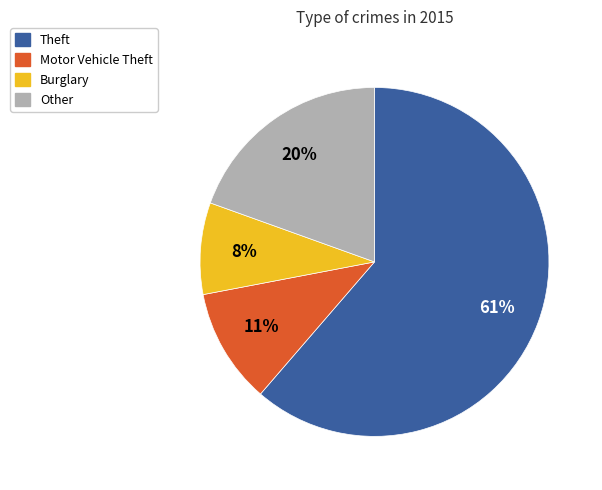

To the nearest percent, what is the difference between the largest and smallest slice percentages?

53%